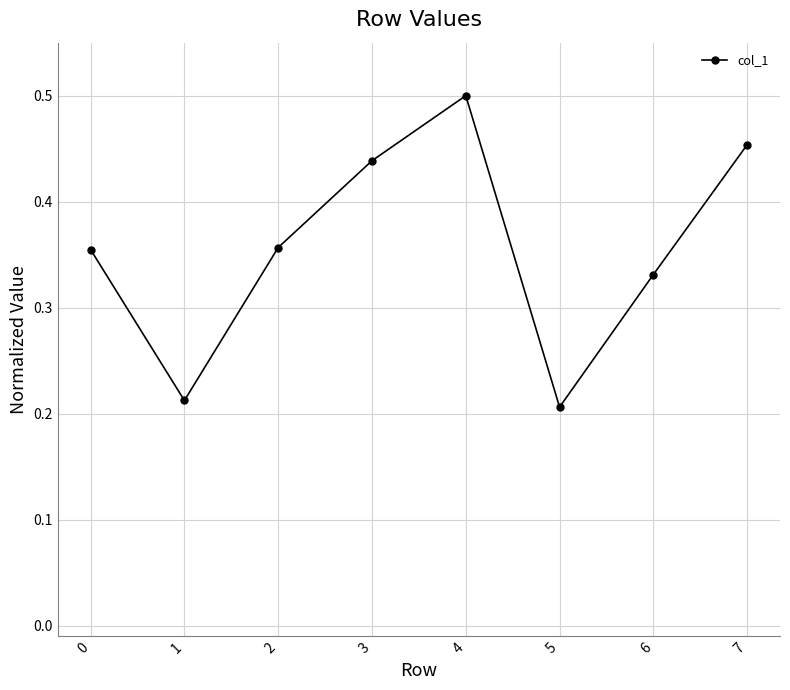

Which category has the lowest value across all series?

5